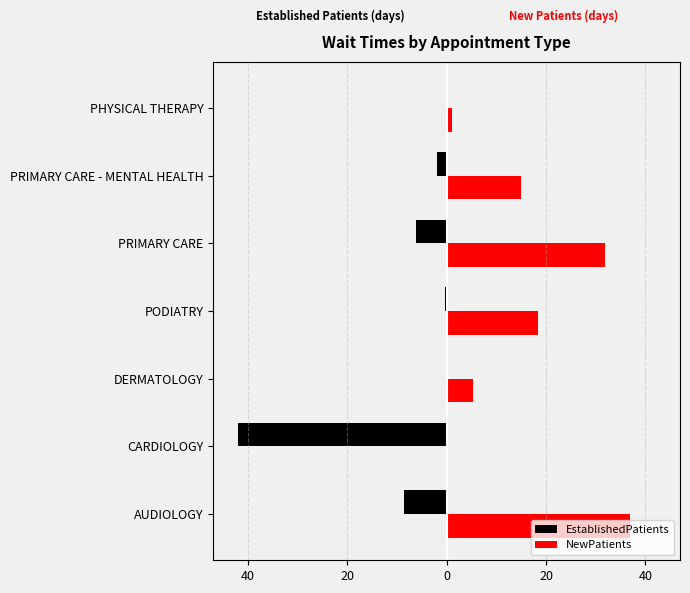

What are all the series names shown in the legend?

EstablishedPatients, NewPatients